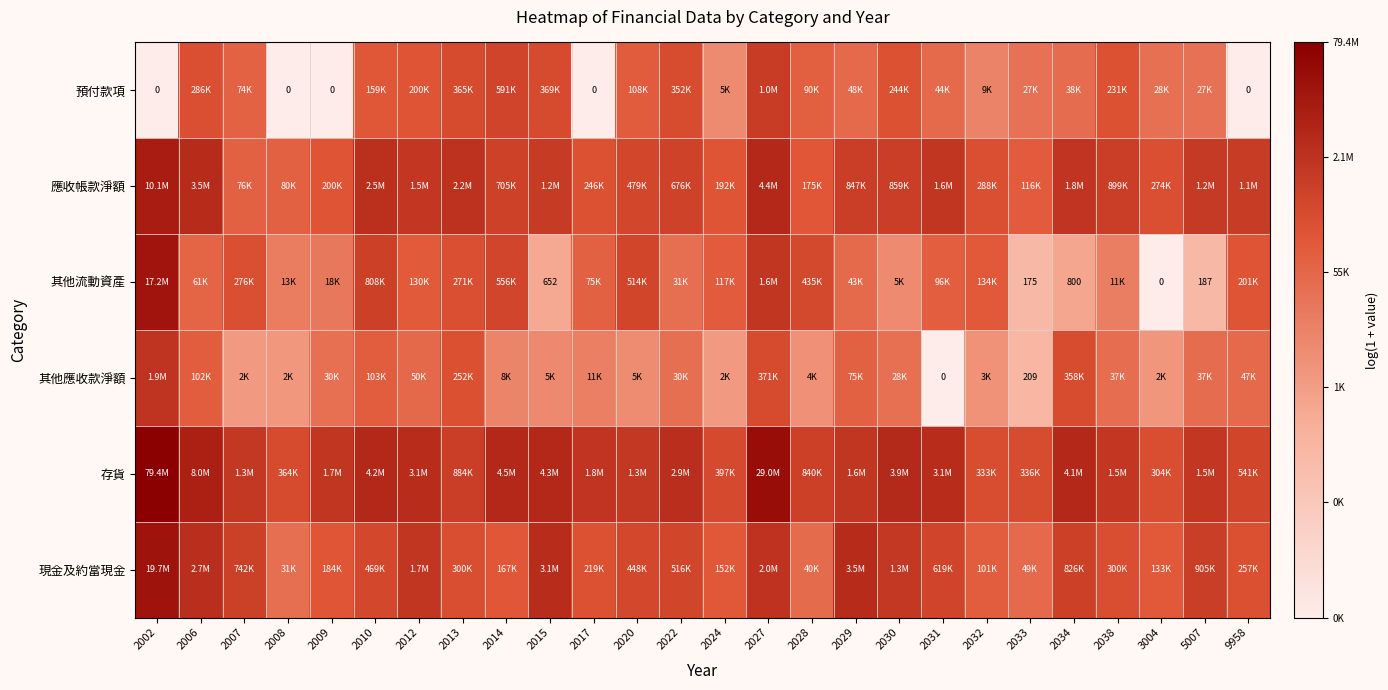

Is it true that 現金及約當現金 equals 3.1 at 2014?

False